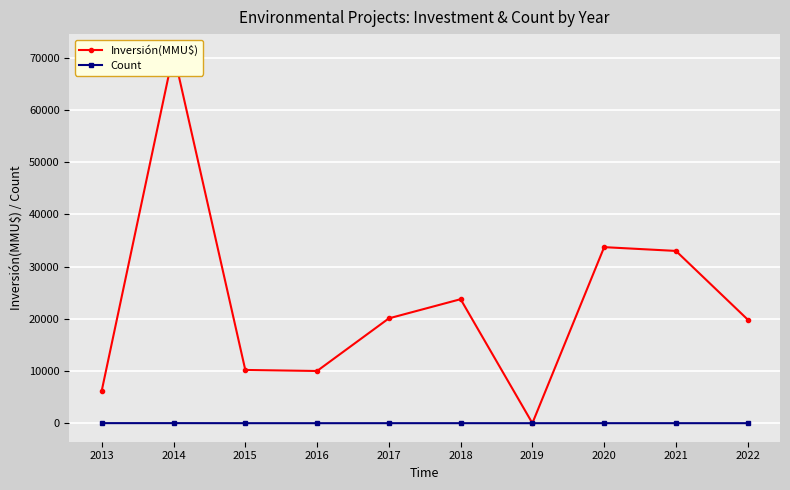

How many interior local peaks does the Inversión(MMU$) series have?

3